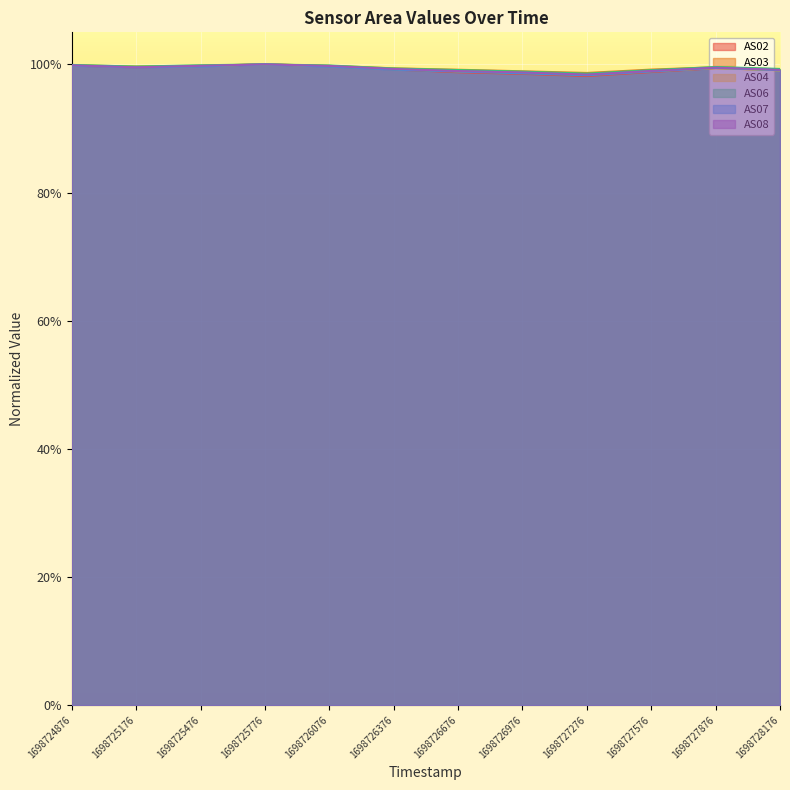

What are all the series names shown in the legend?

AS02, AS03, AS04, AS06, AS07, AS08